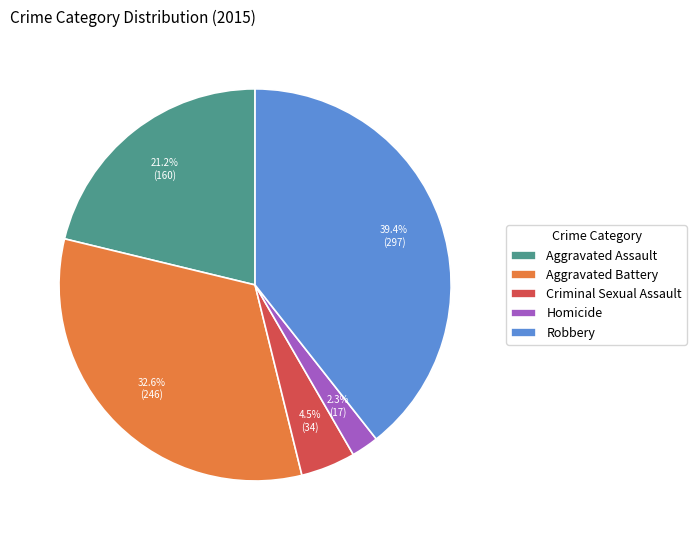

Which slice is the largest?

Robbery